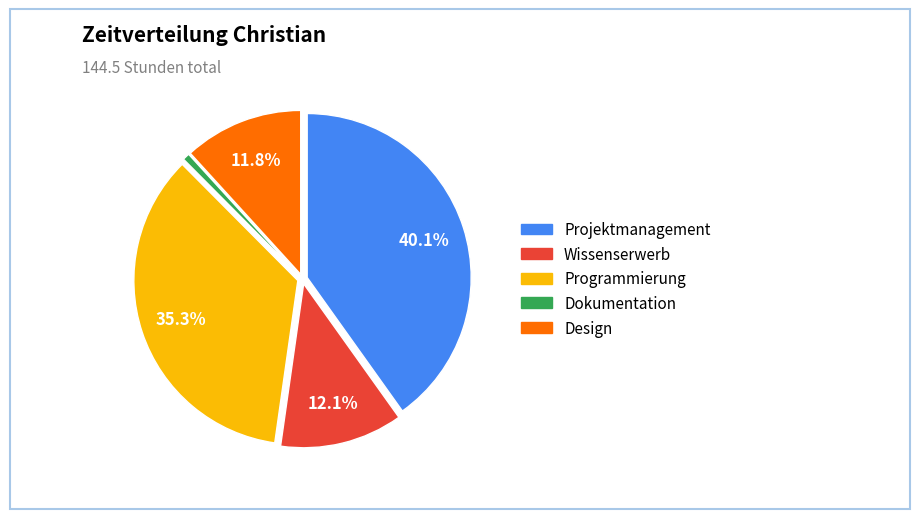

What is the smallest slice in the pie chart?

Dokumentation